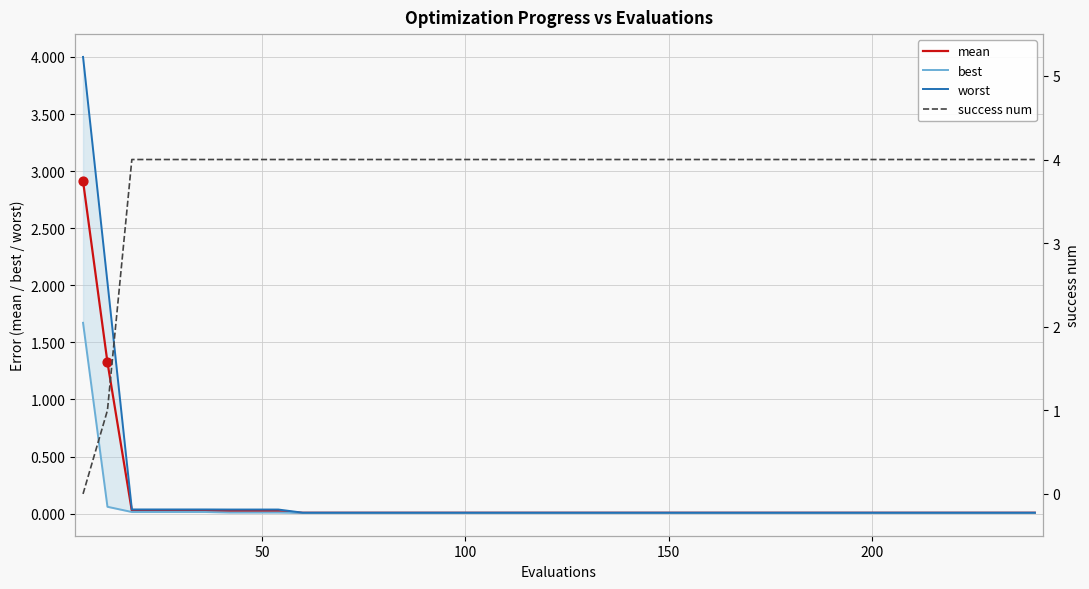

Which series reaches the minimum Y coordinate?

success num